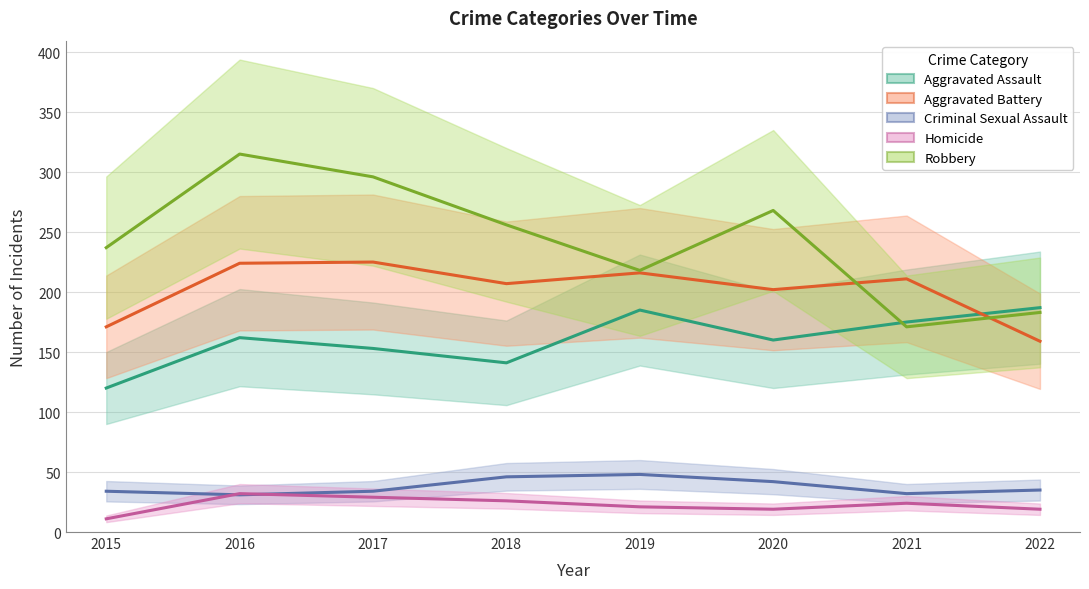

How many lines are shown in the chart?

5